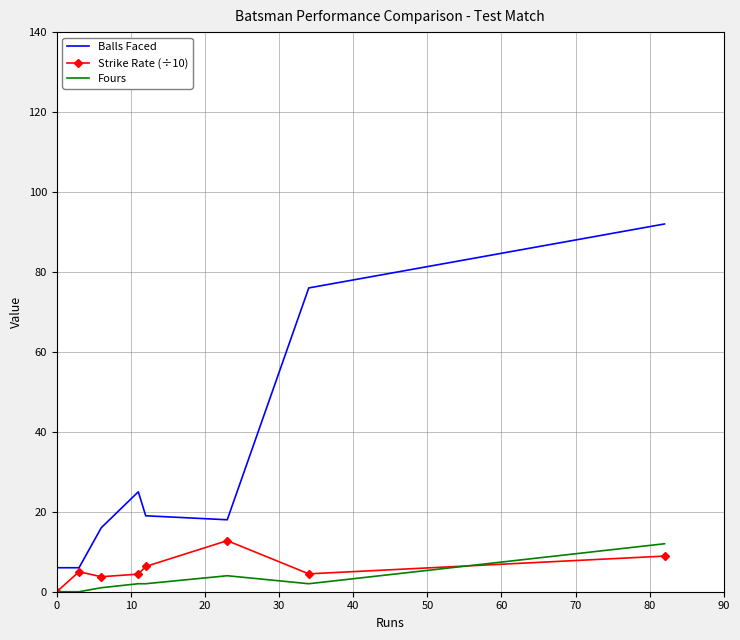

Which series has the largest range (max minus min)?

Balls Faced